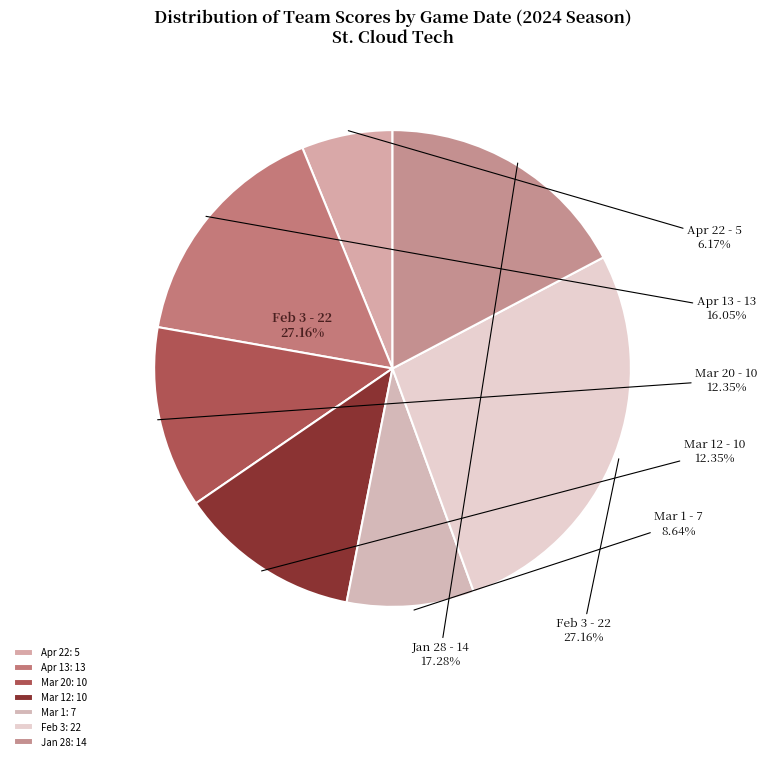

What percentage is NOT represented by Mar 12?

87.7%